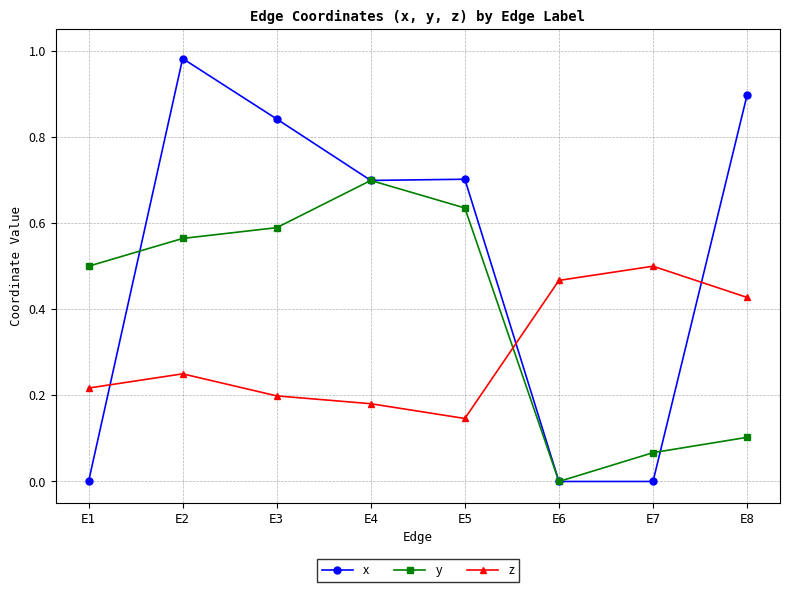

What is the sum of all x values?

4.1